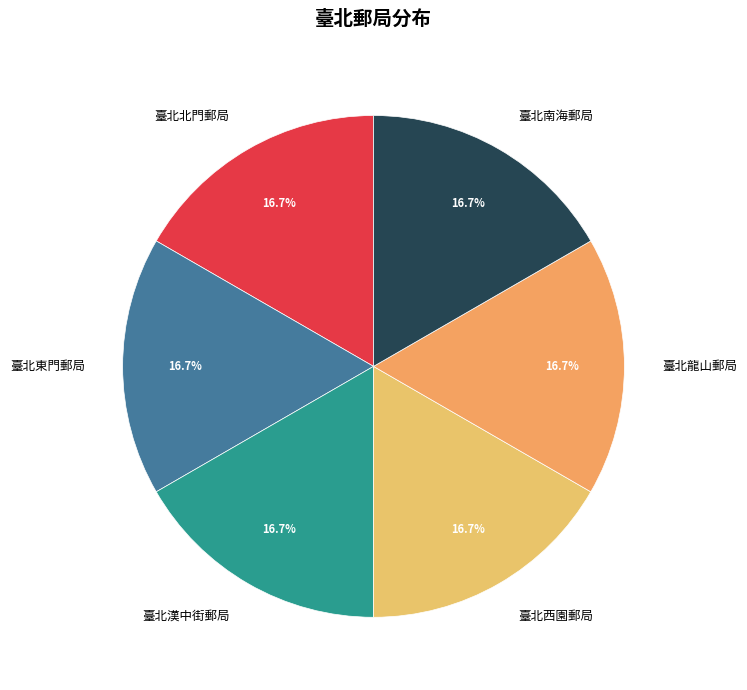

What percentage is the 臺北南海郵局 slice, to the nearest percent?

17%